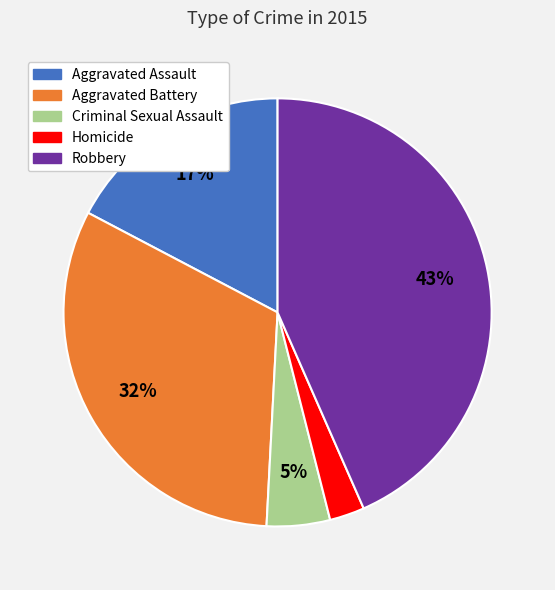

What is the ratio of the value at Homicide to the value at Robbery?

0.1